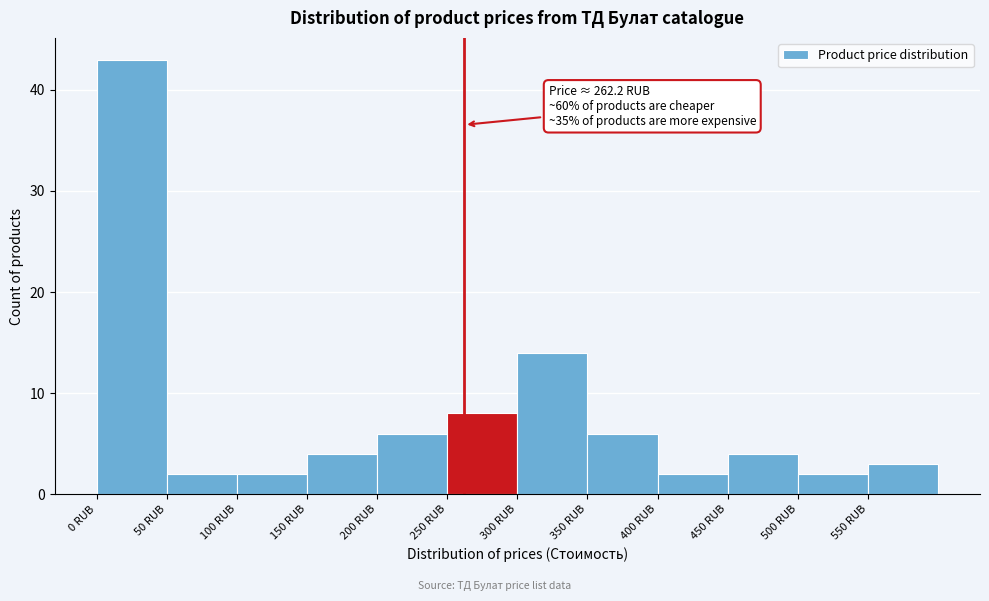

Over which range of the x-axis is the bar tallest?

0 to 50